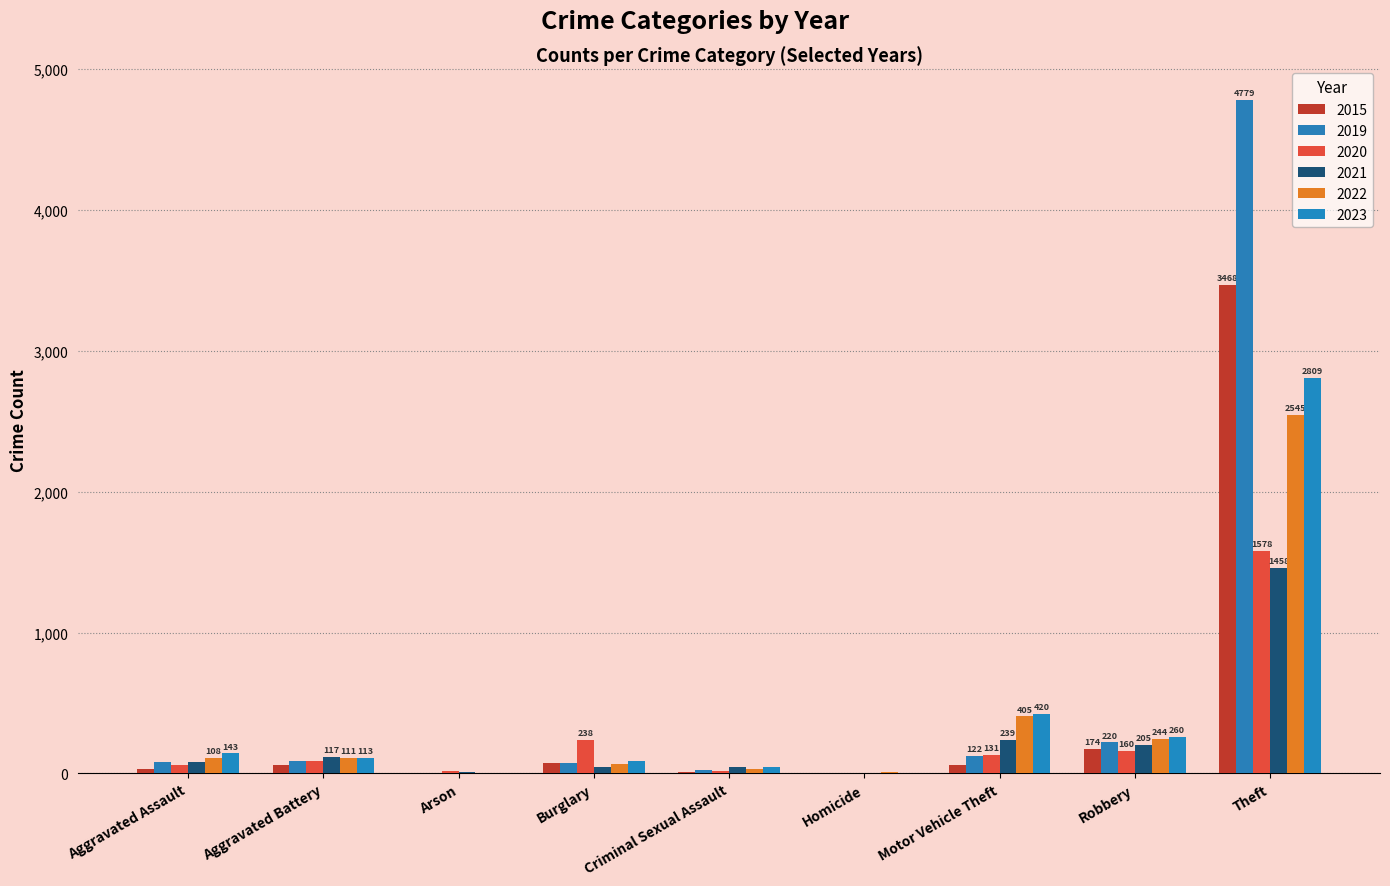

Which label corresponds to the smallest value in the chart?

Homicide